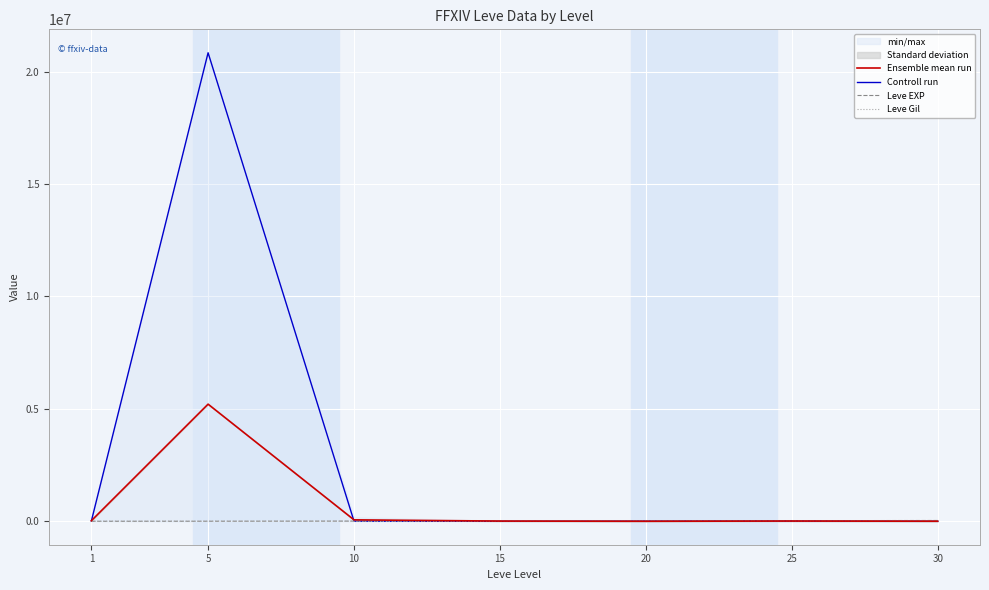

What is the maximum value shown in the chart?

20833809.7